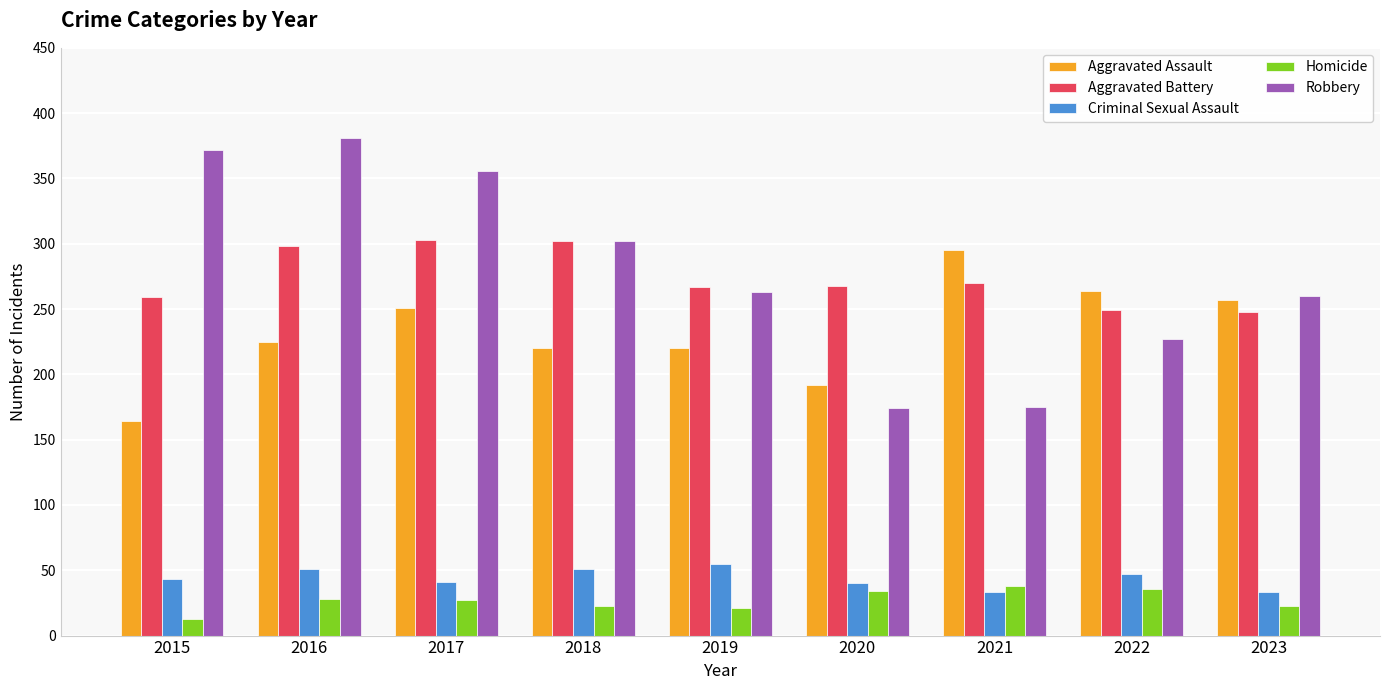

What is the maximum value for Criminal Sexual Assault?

55